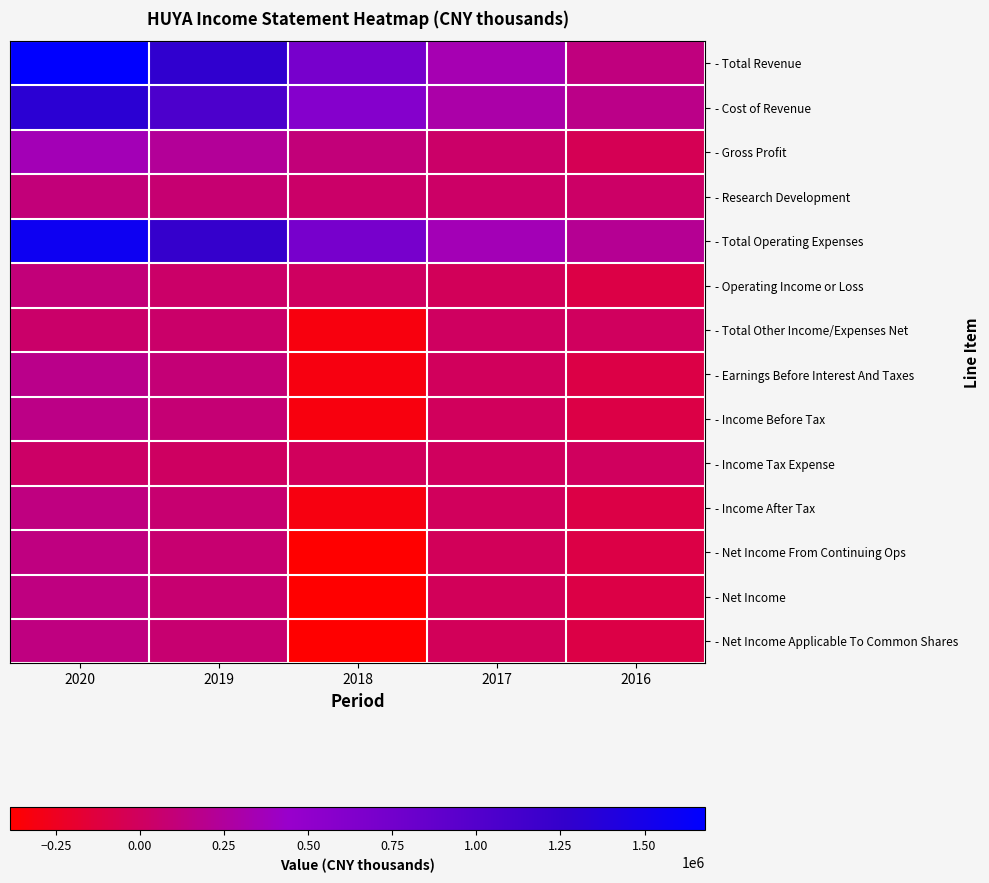

Between 2019 and 2016, which series saw the biggest shift?

- Total Revenue